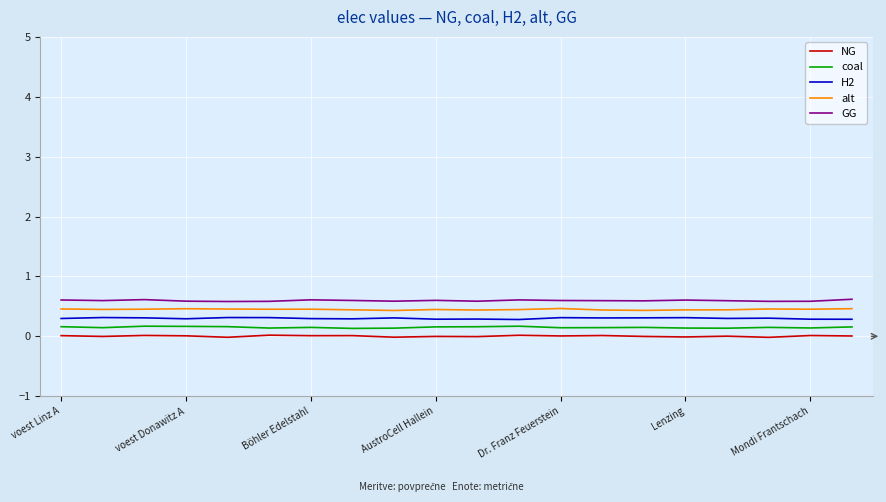

List the series in order of their overall mean, highest first.

GG, alt, H2, coal, NG